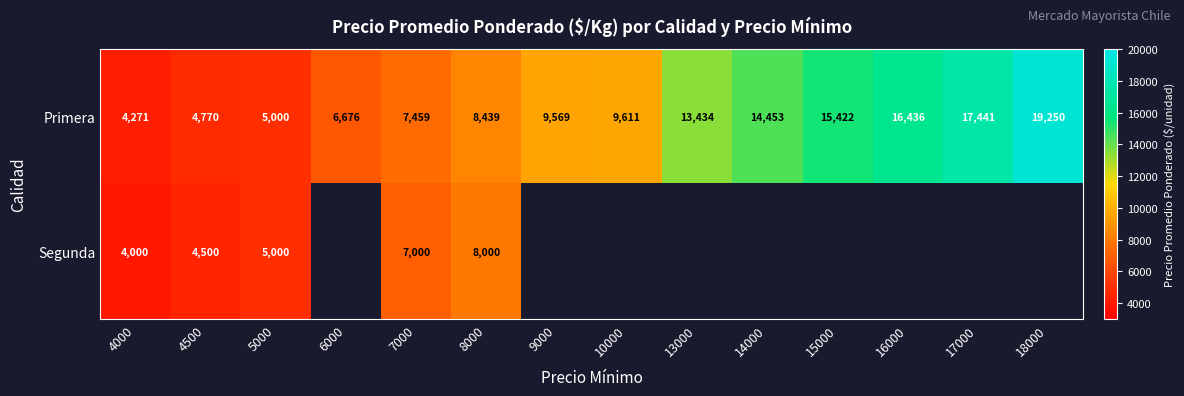

Read the Primera value at 14000.

14453